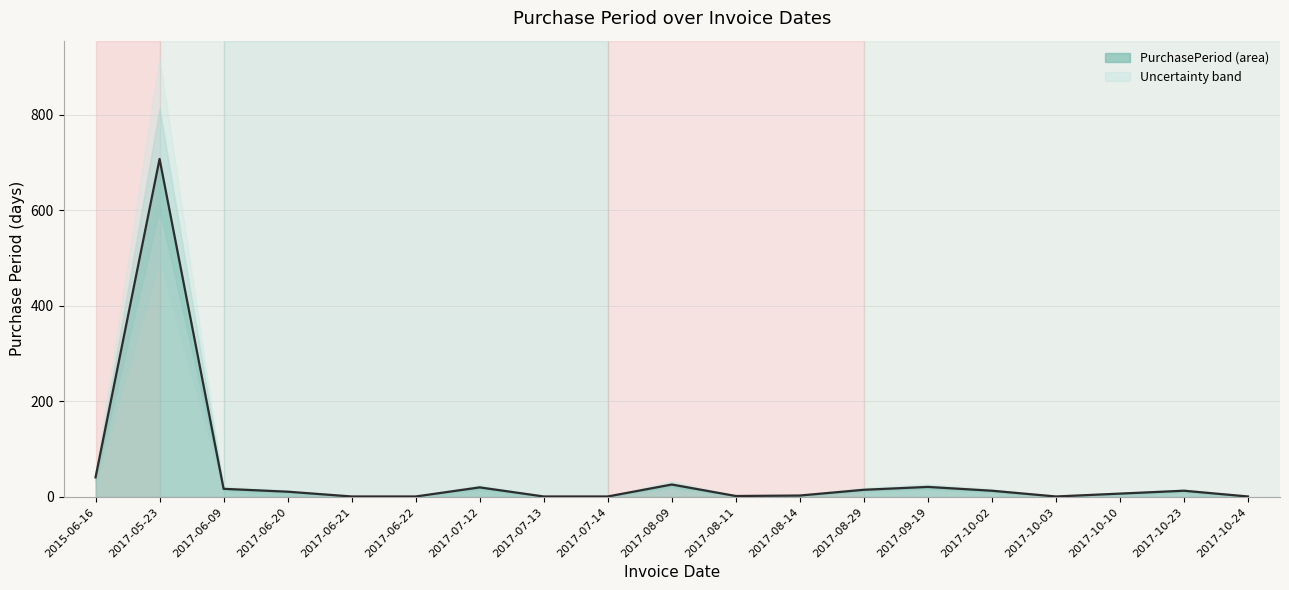

Which has a higher value, 2017-06-22 or 2017-07-13?

2017-06-22